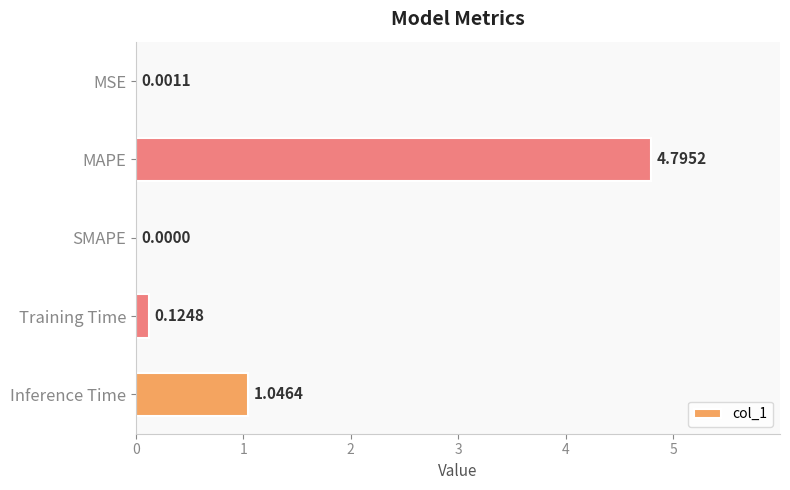

Where is the data nearest to the value 2?

Inference Time